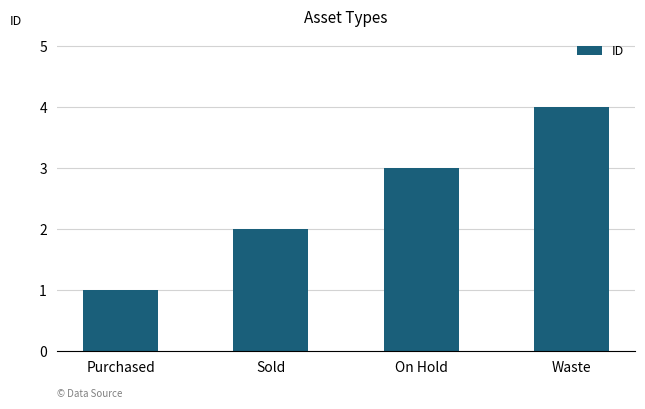

What is the maximum value shown in the chart?

4